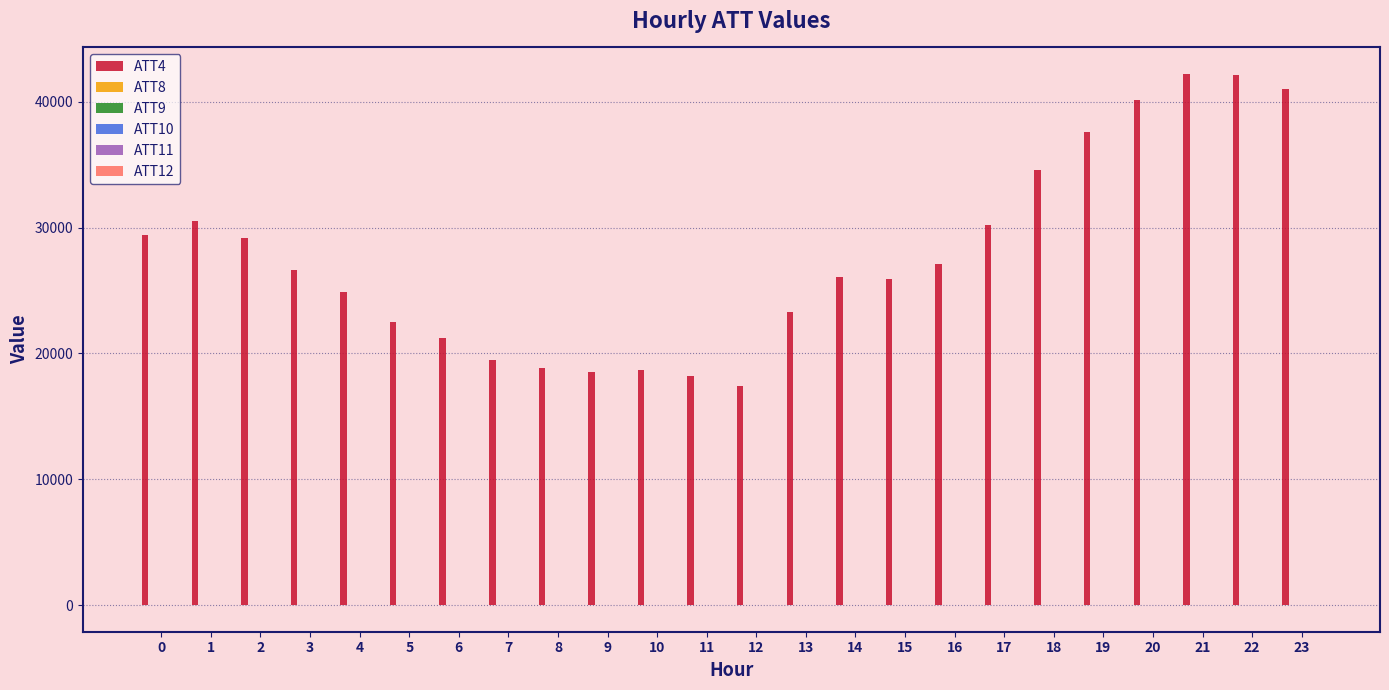

The value of ATT4 at 10 is 24509.9. True or false?

False